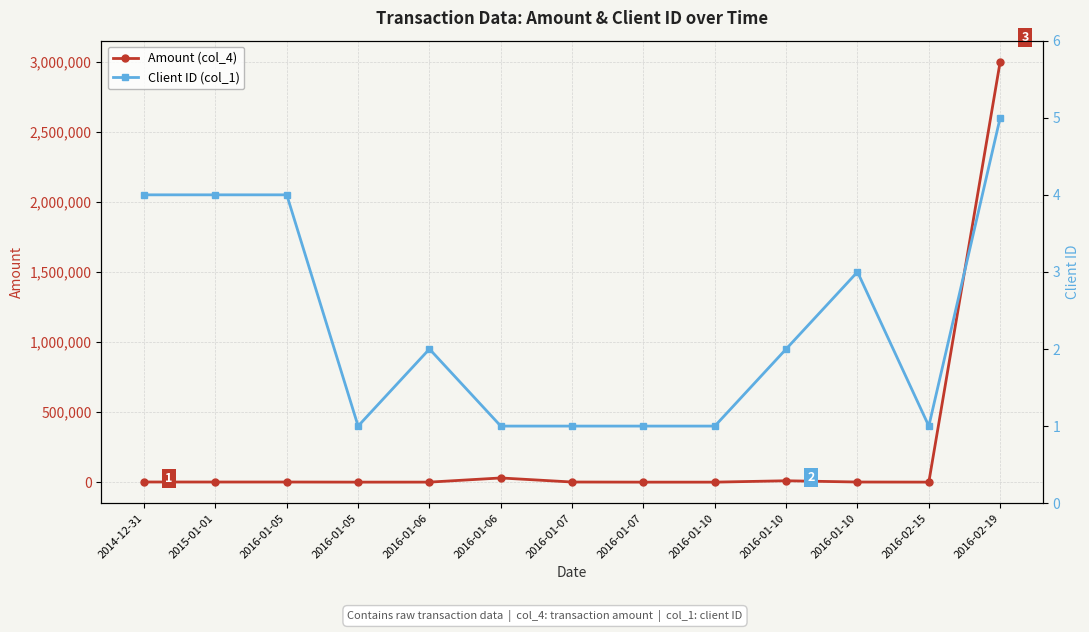

True or false: Client ID (col_1) and Amount (col_4) intersect in this chart.

False